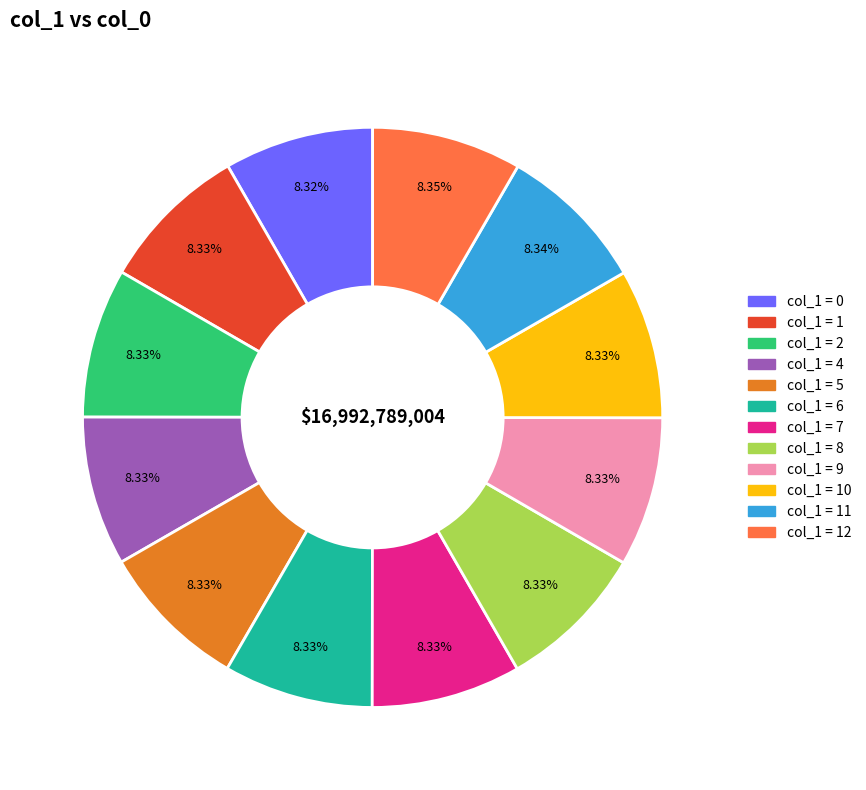

Does any single category account for the majority?

No